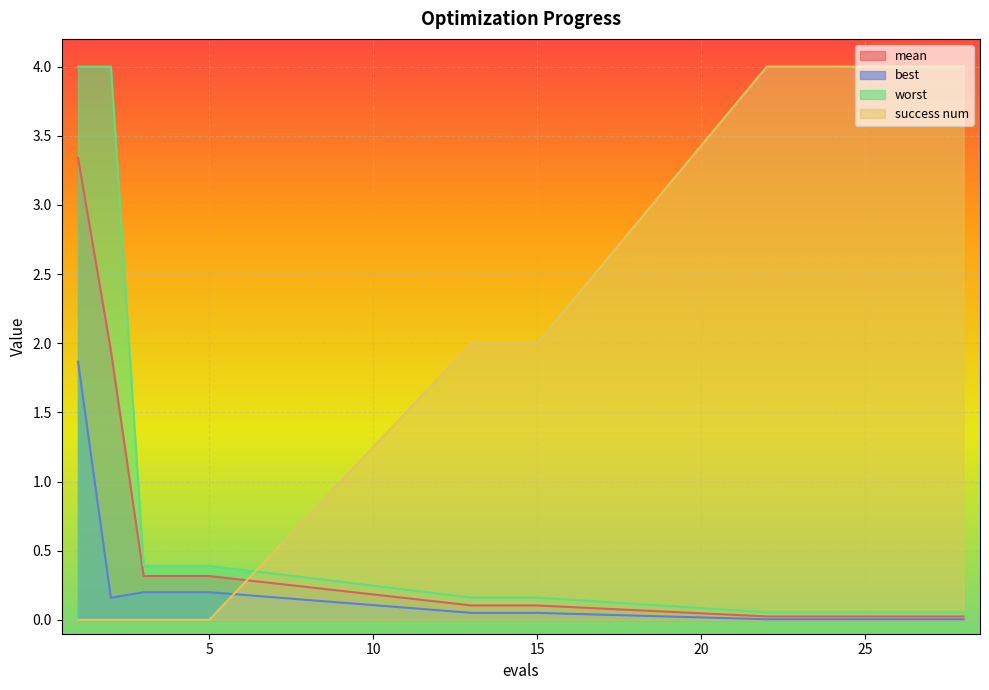

What is the sum of all worst values?

10.0